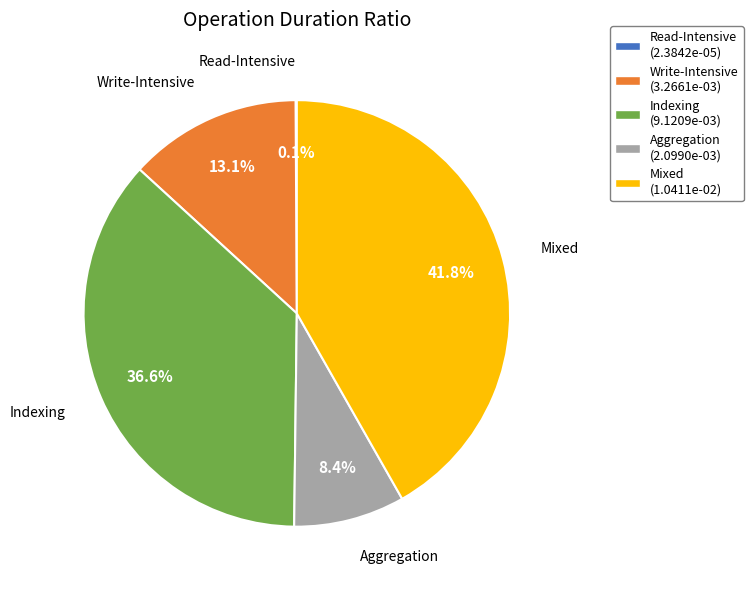

To the nearest percent, what is the average slice percentage?

20%